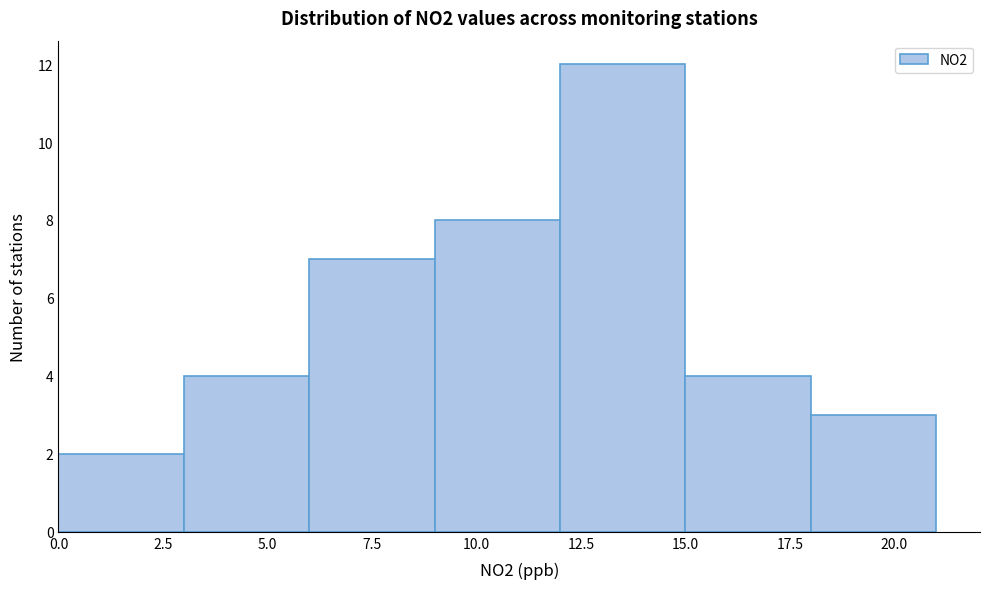

Over which range of the x-axis is the bar tallest?

12 to 15